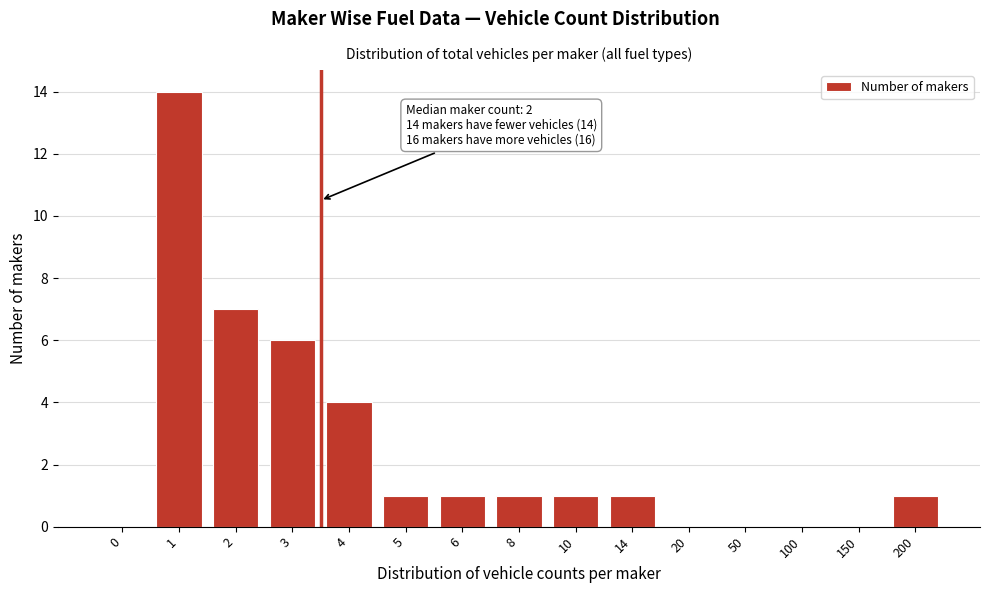

Reading right to left, list all the values displayed in this chart.

200=1	150=0	100=0	50=0	20=0	14=1	10=1	8=1	6=1	5=1	4=4	3=6	2=7	1=14	0=0